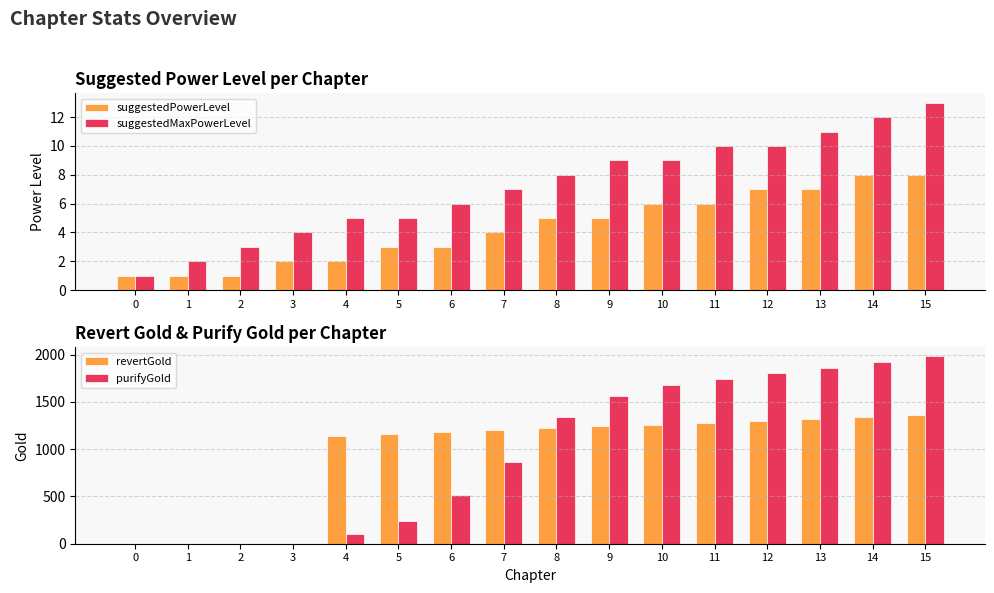

What is the average value of the suggestedMaxPowerLevel series?

7